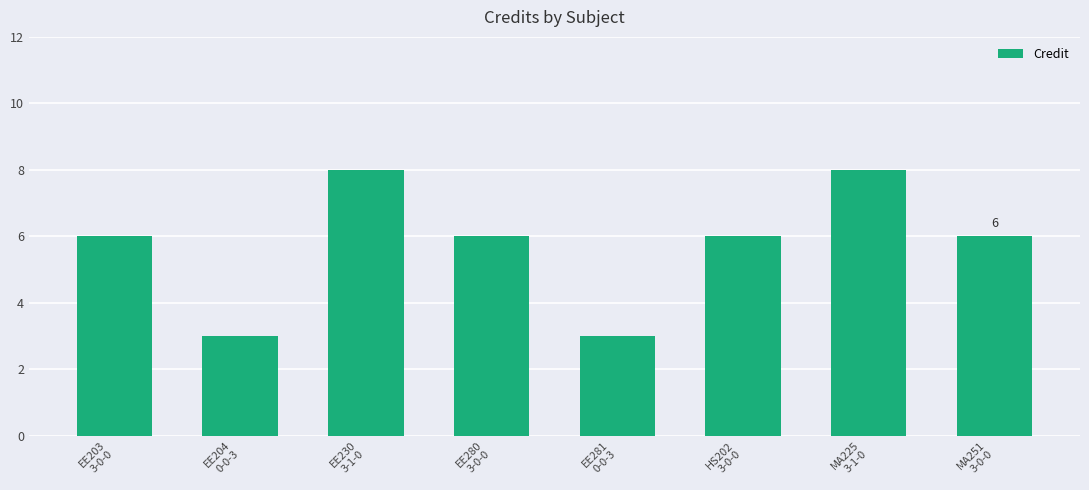

What is the average value?

6